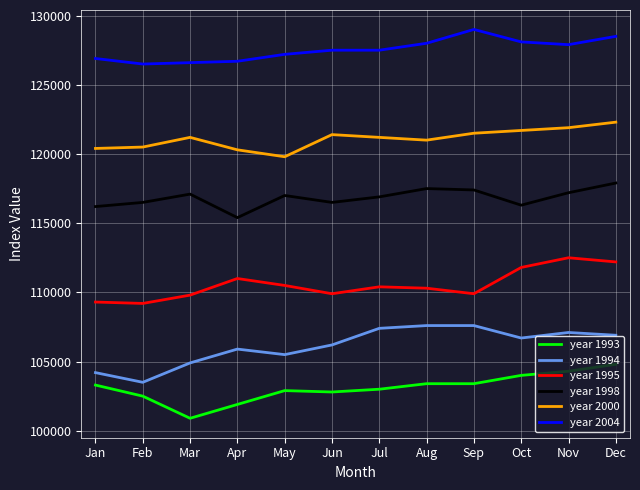

True or false: year 2004 and year 1998 cross at least once.

False